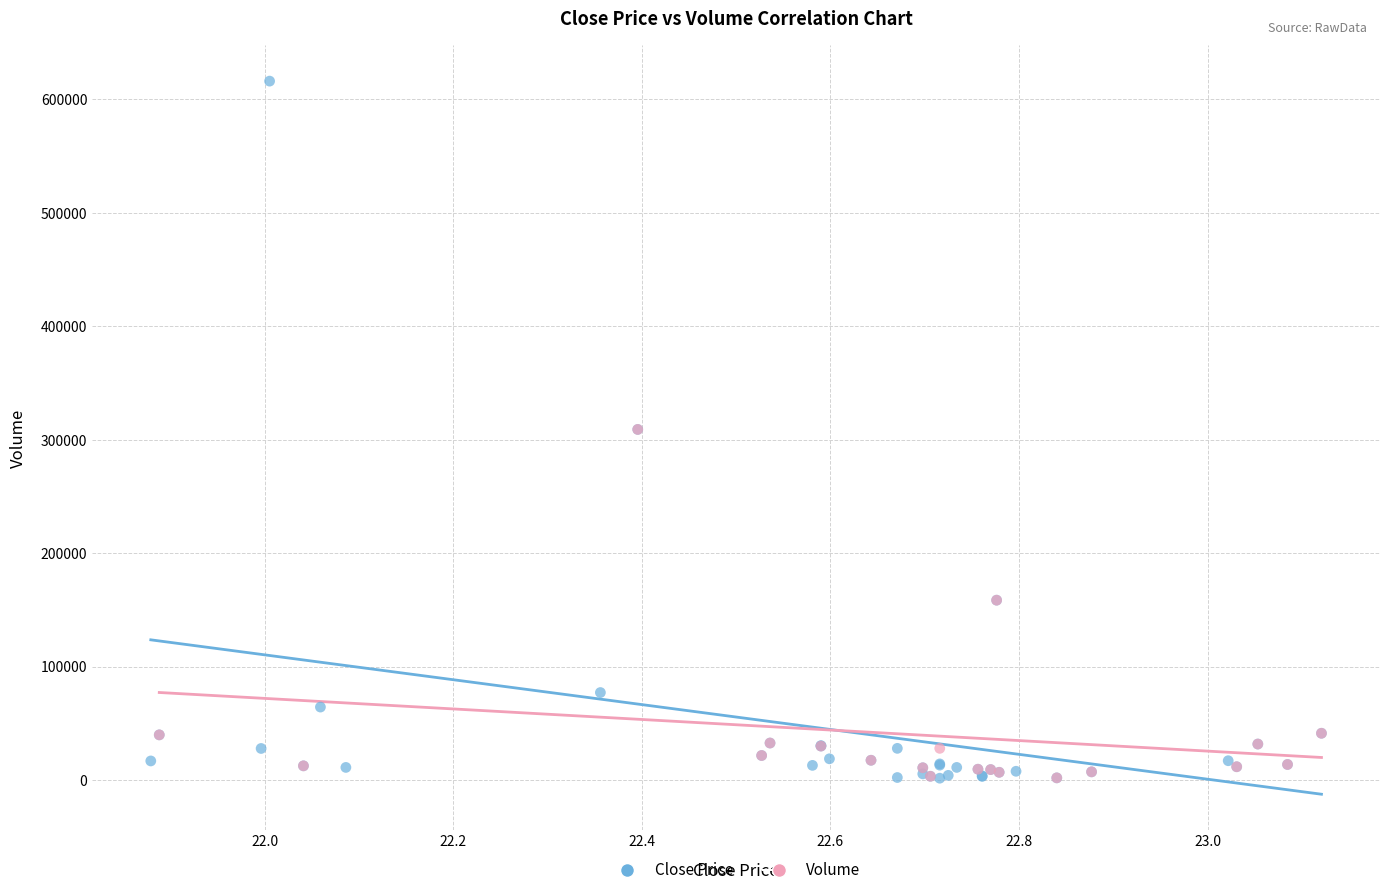

Which series reaches the maximum Y coordinate?

Close Price